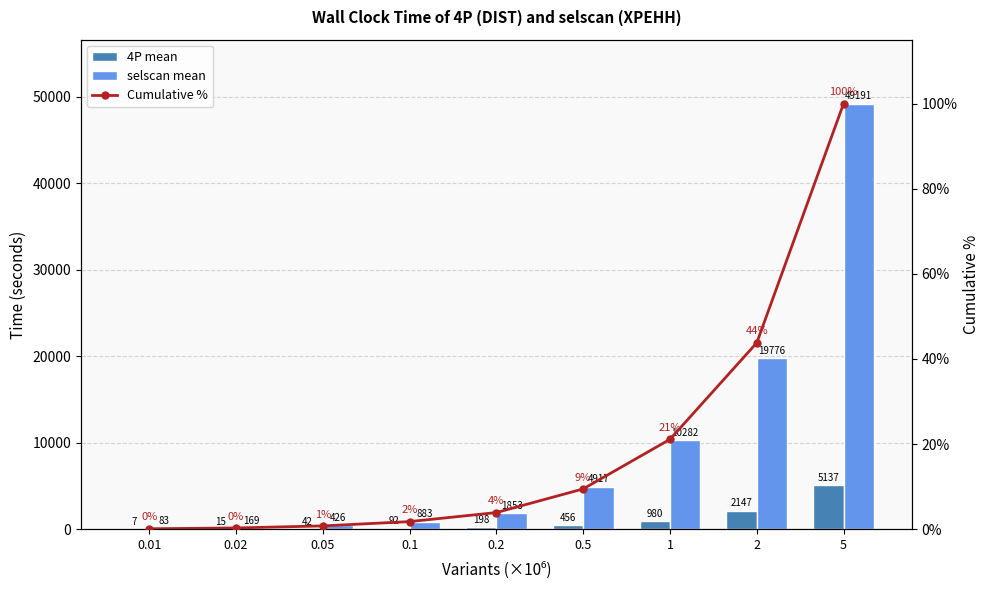

Is the value of Cumulative % at 2 greater than the value of 4P mean at 0.5?

No